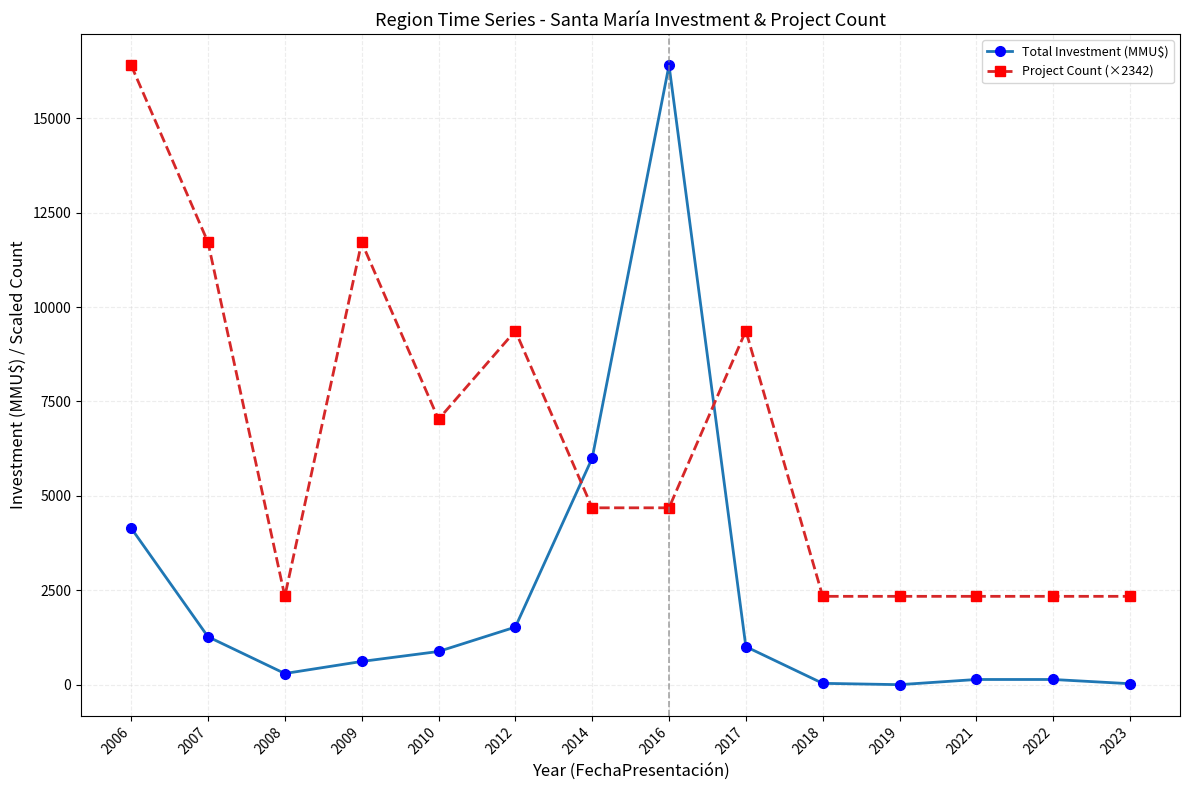

Where do Total Investment (MMU$) and Project Count (×2342) first cross each other?

2012 and 2014